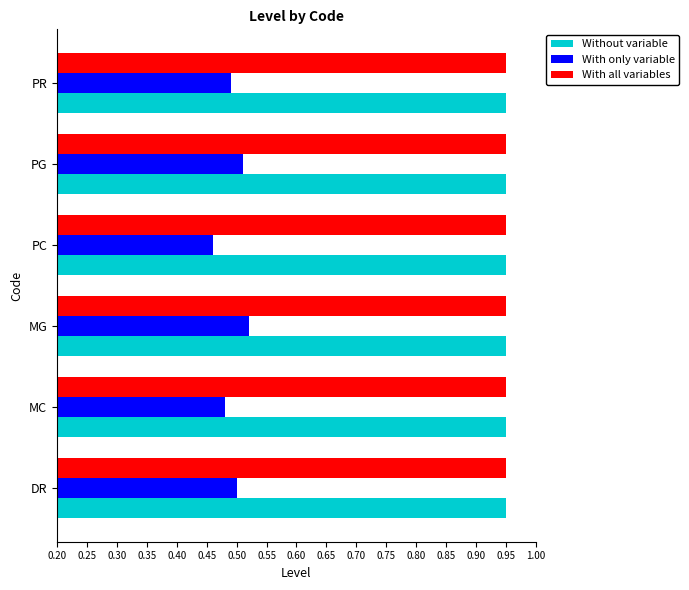

Which label corresponds to the smallest value in the chart?

PC